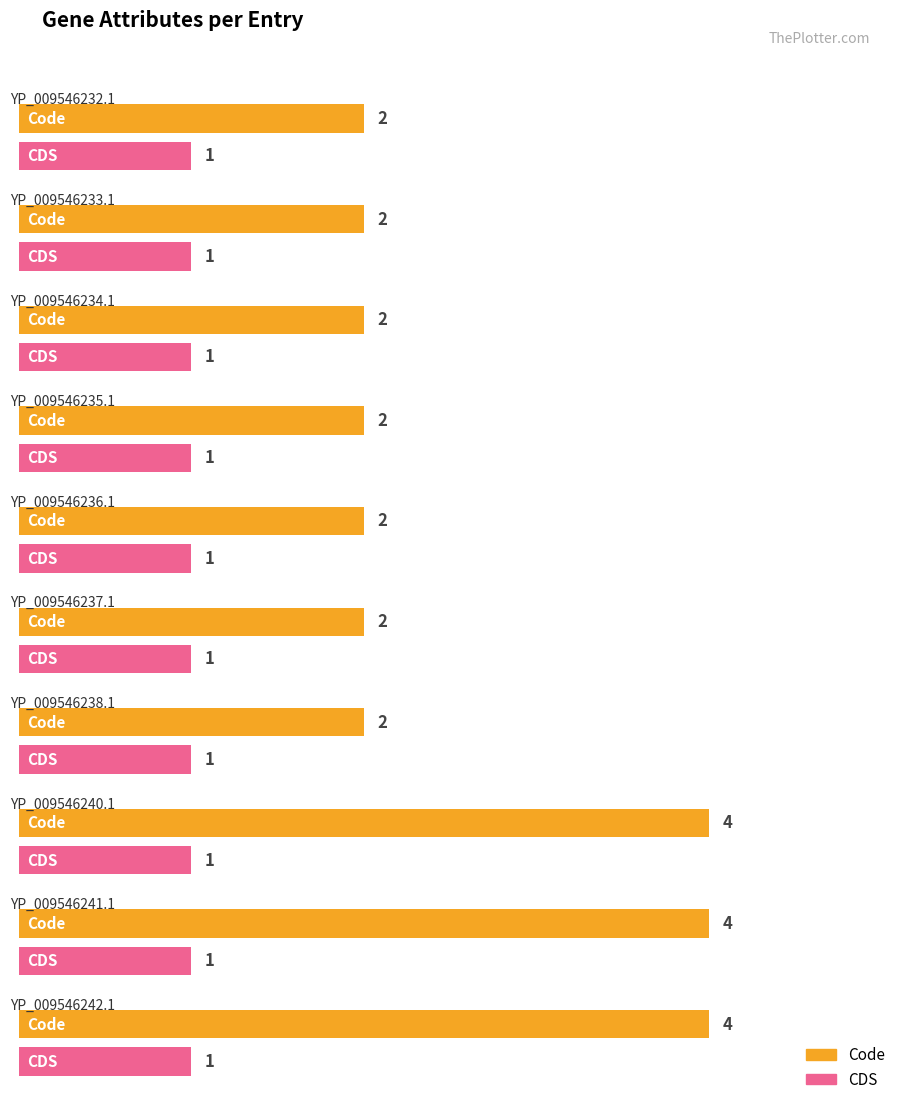

Rank the series at YP_009546235.1 from lowest to highest value.

CDS, Code